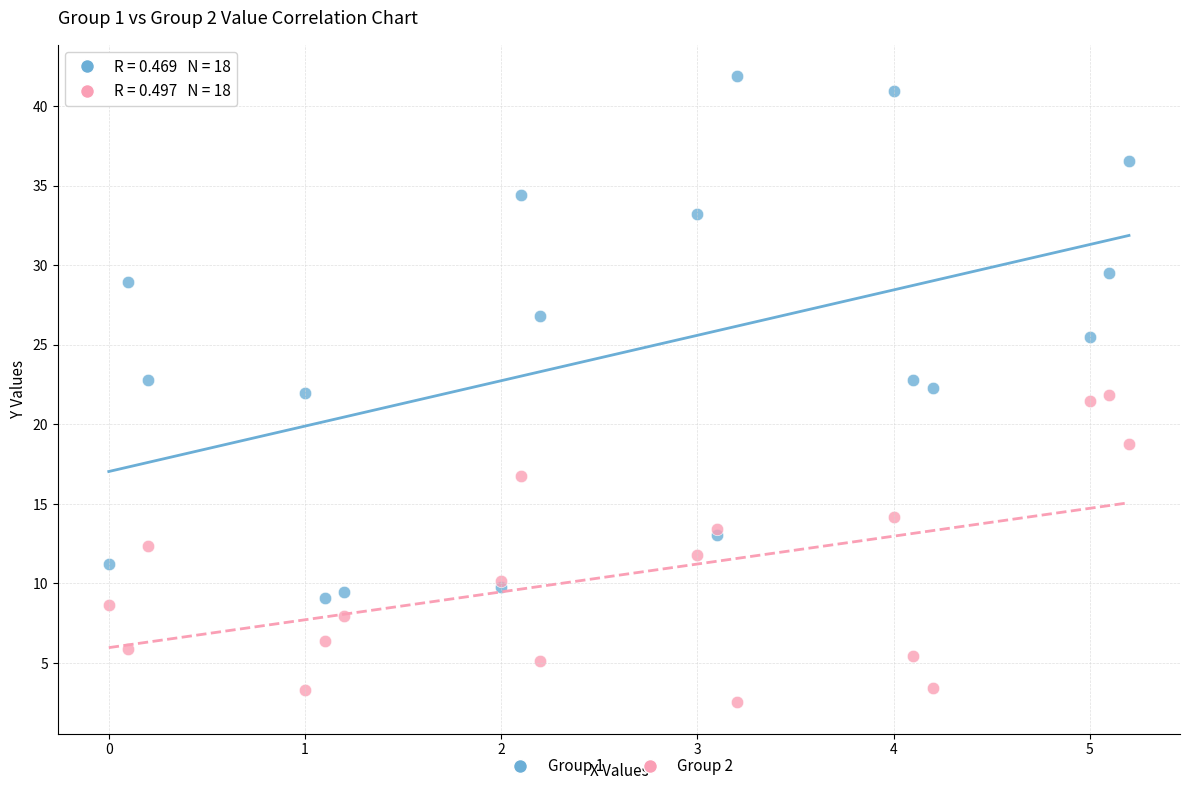

Which series has the widest spread of Y values?

Group 1